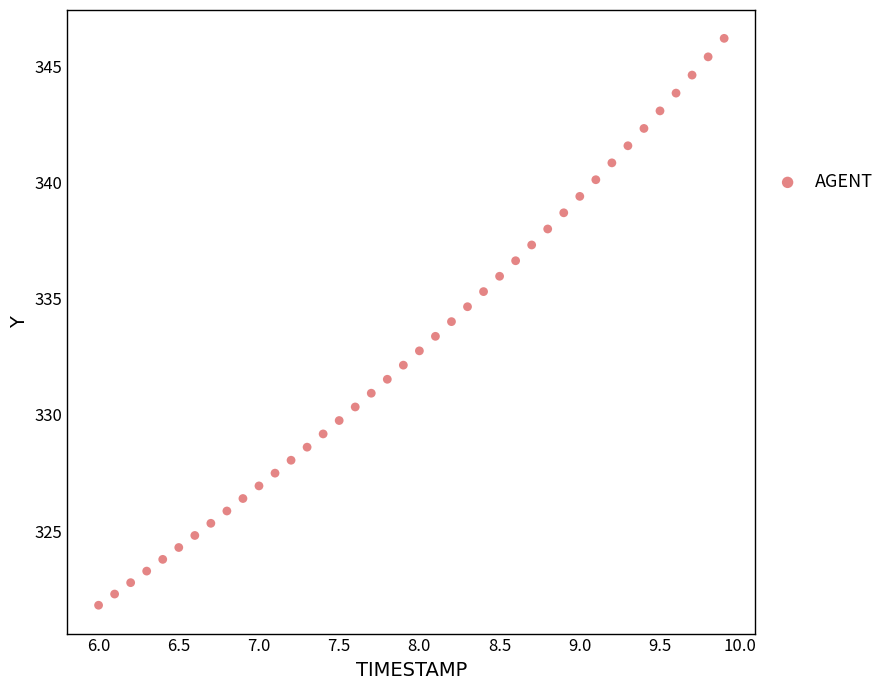

What is the range of X values (max minus min)?

3.9